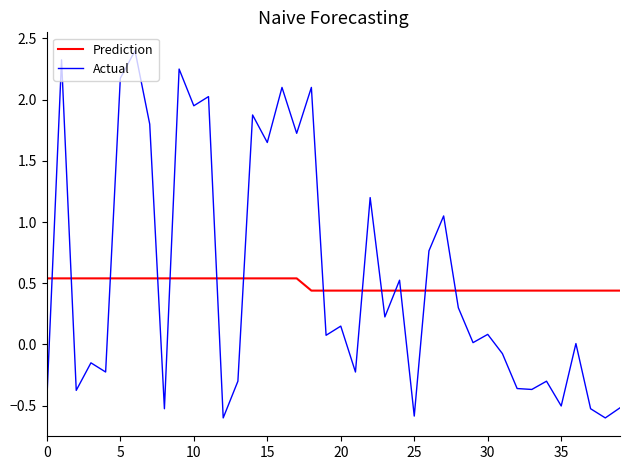

Which series has the largest range (max minus min)?

Actual